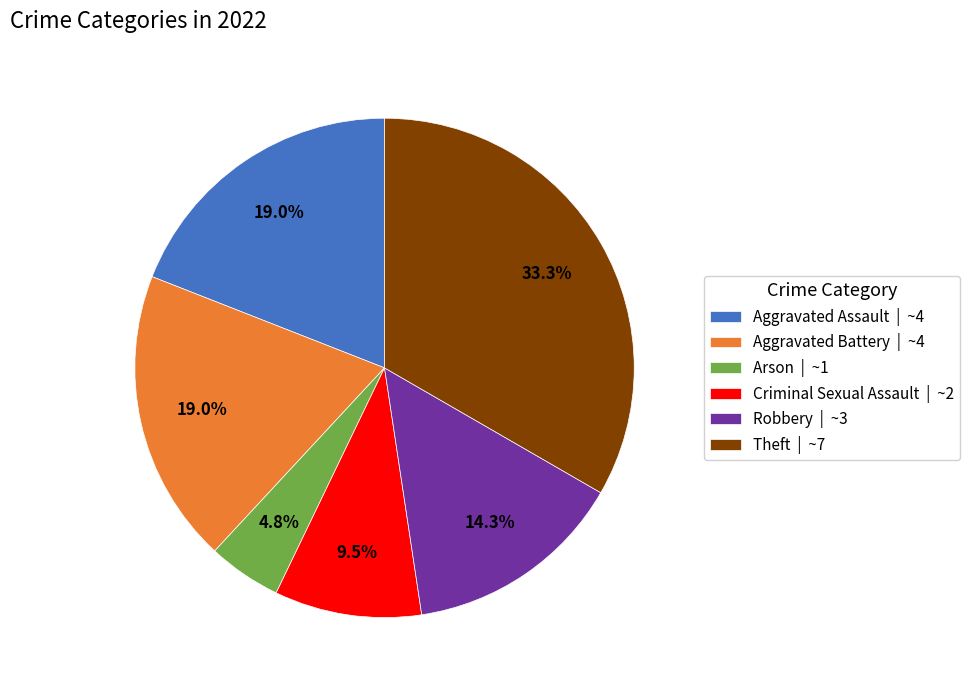

Between Aggravated Assault | ~4 and Robbery | ~3, which is larger?

Aggravated Assault | ~4